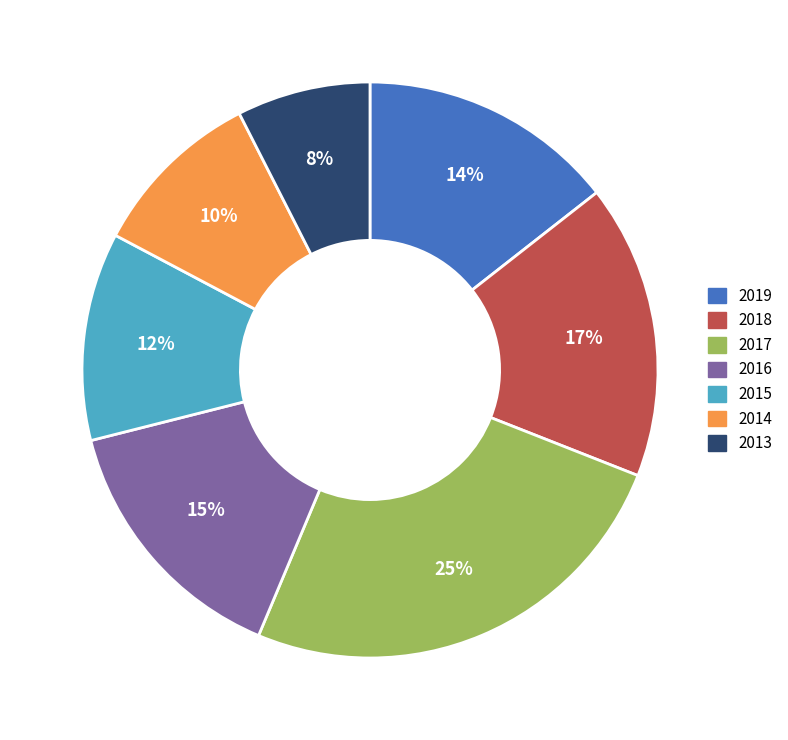

Which category has the smallest portion of the pie?

2013